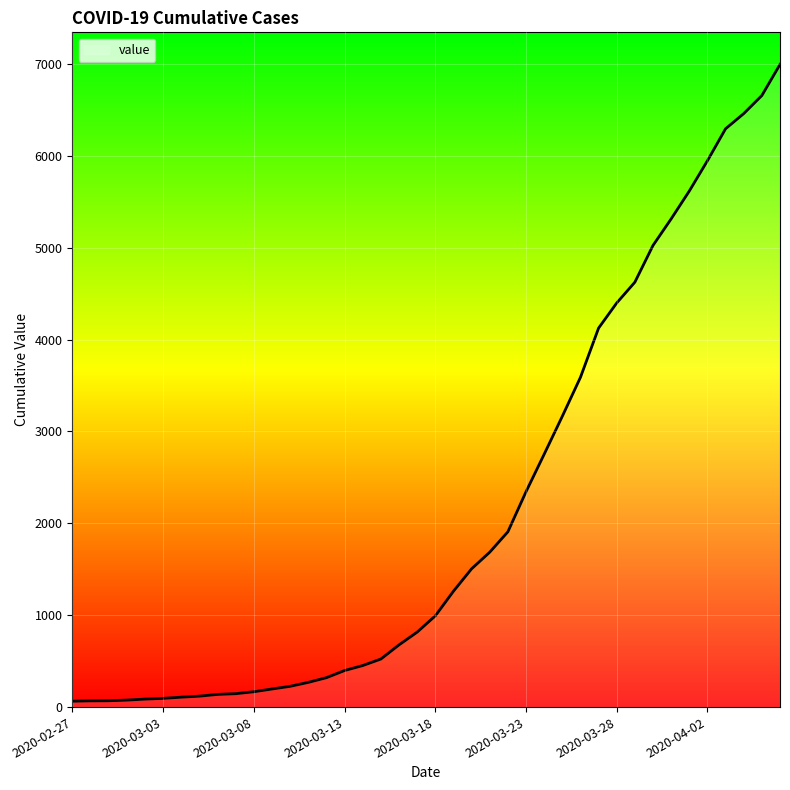

What is the maximum value shown in the chart?

6995